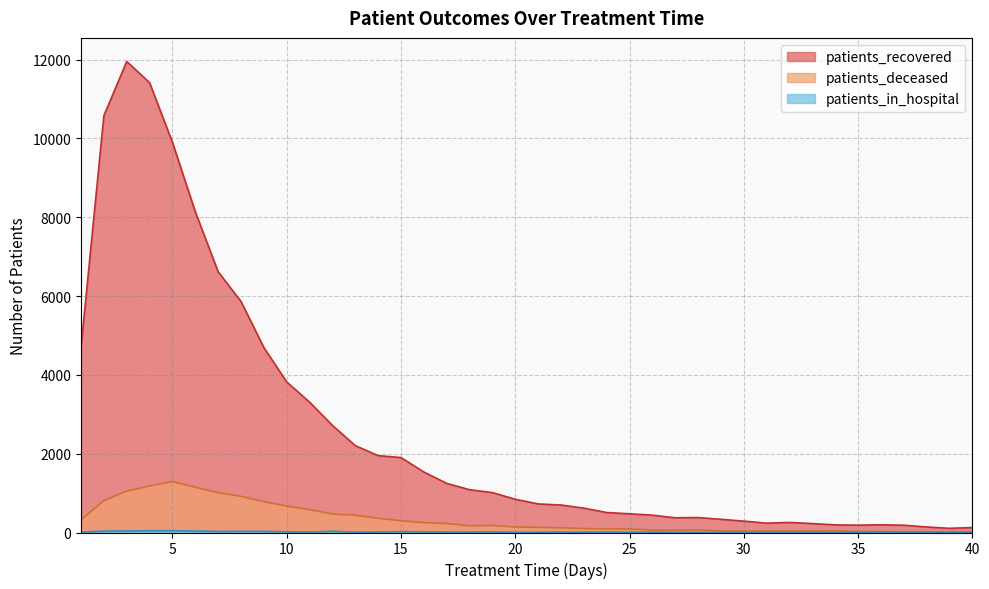

How many values in the patients_in_hospital series are below 8?

17